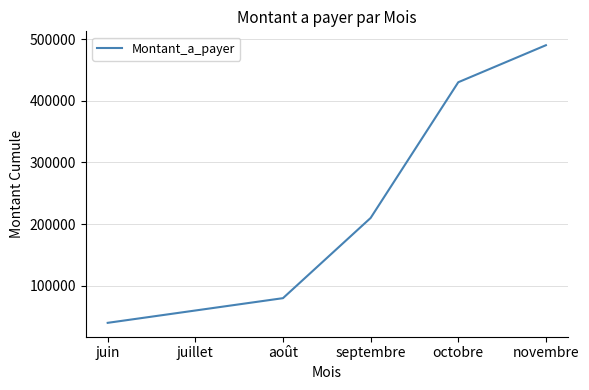

Rank the categories by value from lowest to highest.

juin, juillet, août, septembre, octobre, novembre